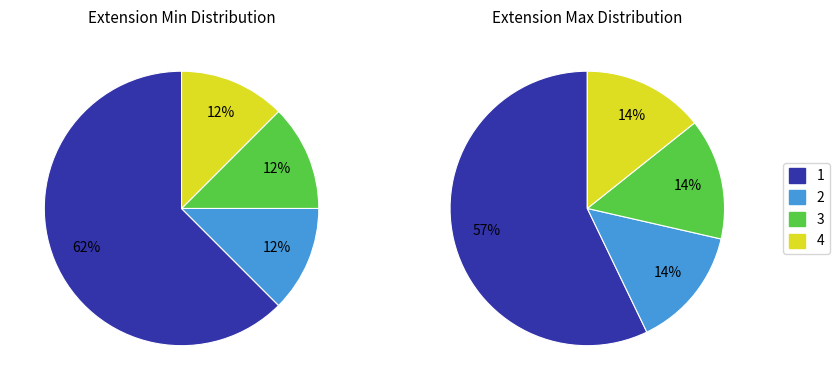

Count the number of slices in the pie.

4